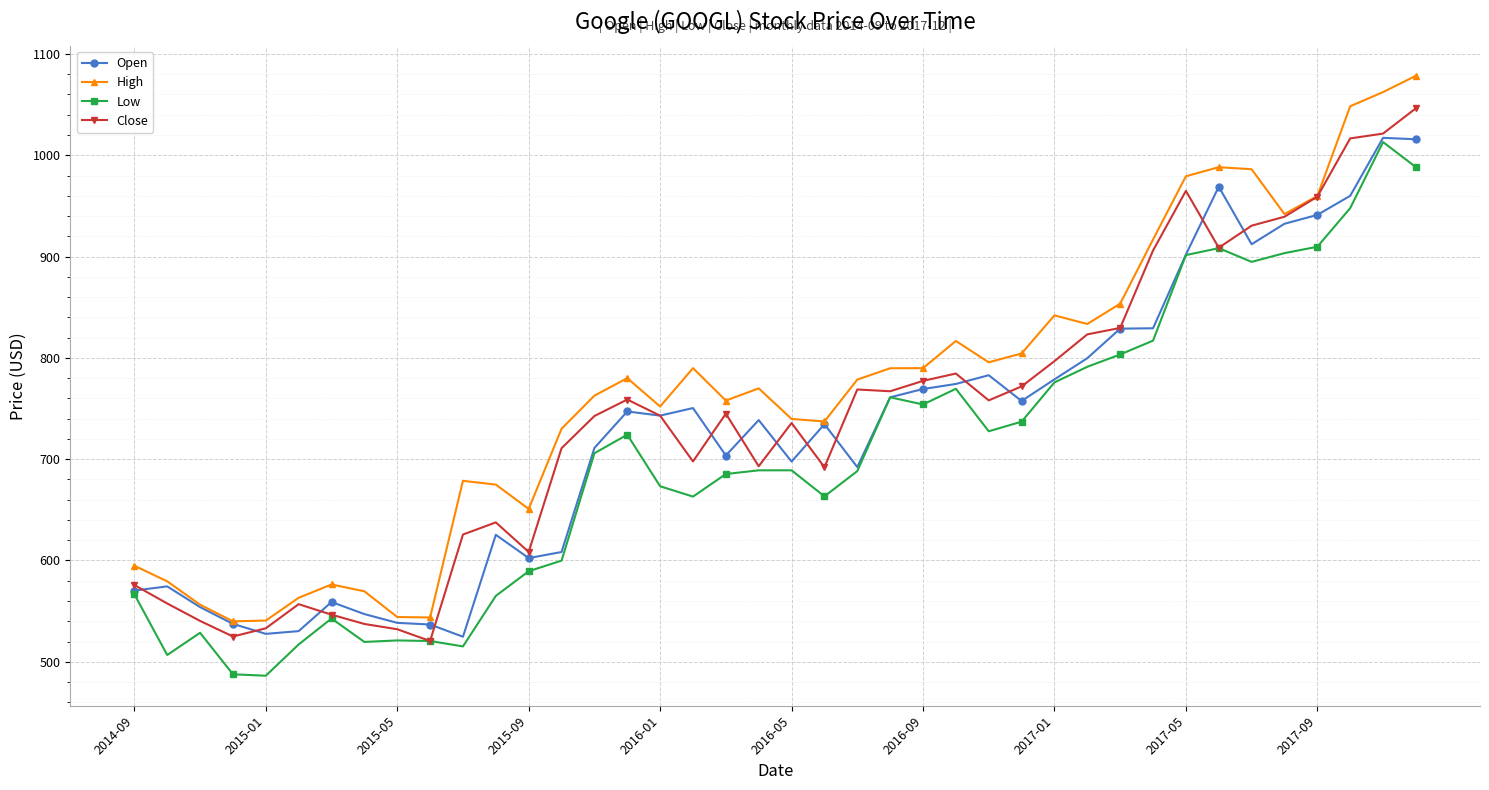

True or false: High and Low intersect in this chart.

False